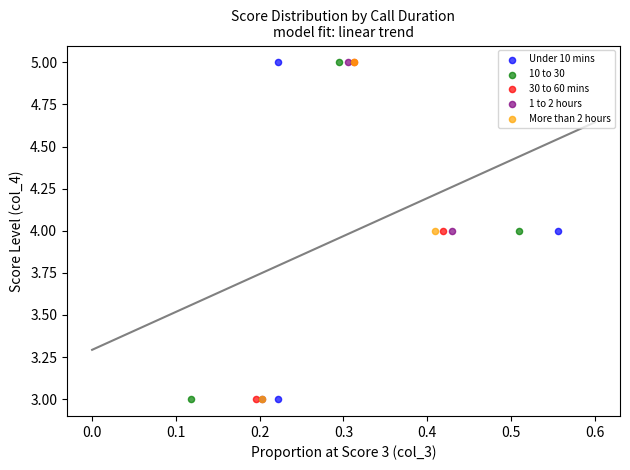

What are all the series names shown in the legend?

Under 10 mins, 10 to 30, 30 to 60 mins, 1 to 2 hours, More than 2 hours